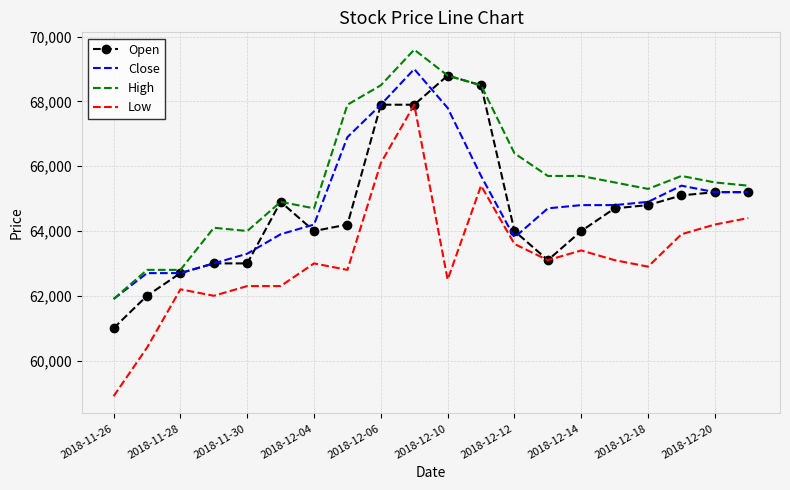

What is the lowest value of the Low series?

58900